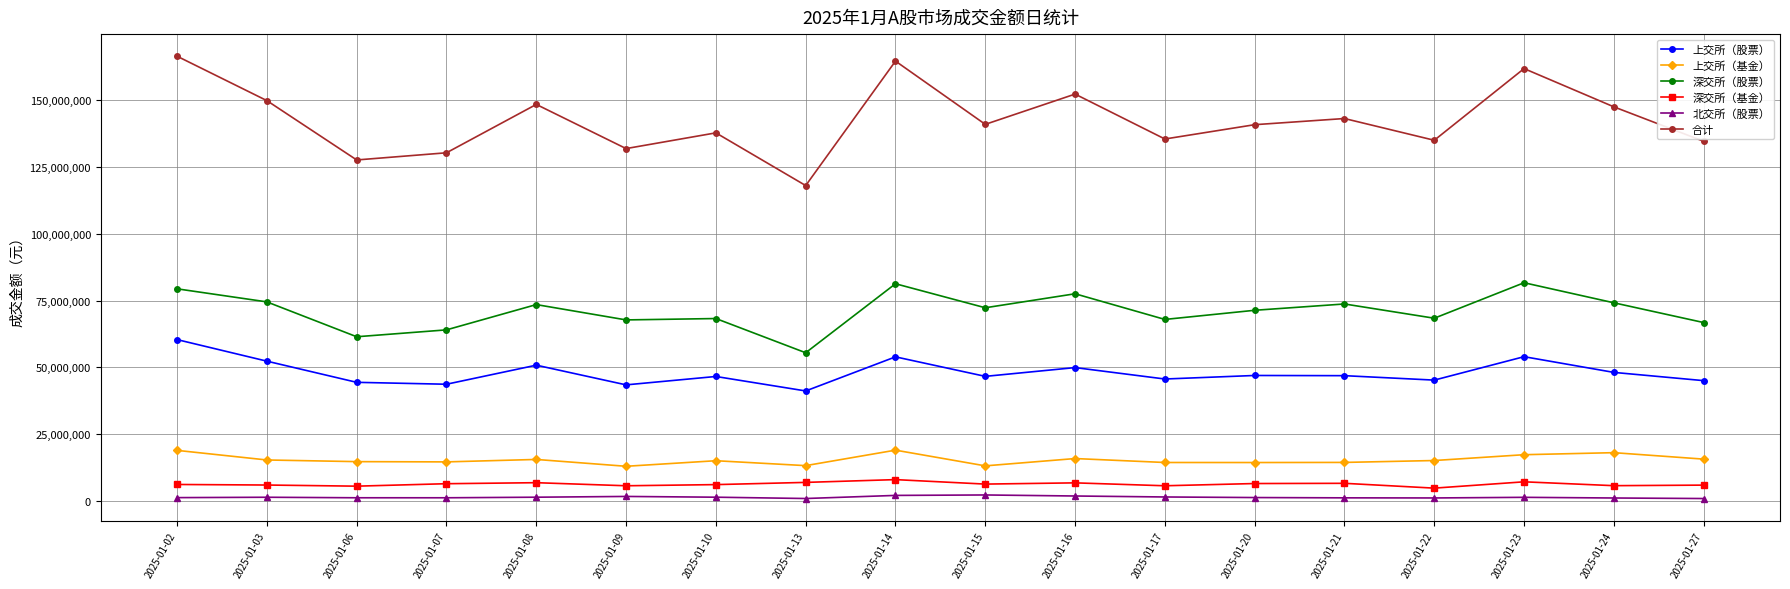

What is the difference between the 深交所（基金） values at 2025-01-22 and 2025-01-13?

2146400.0